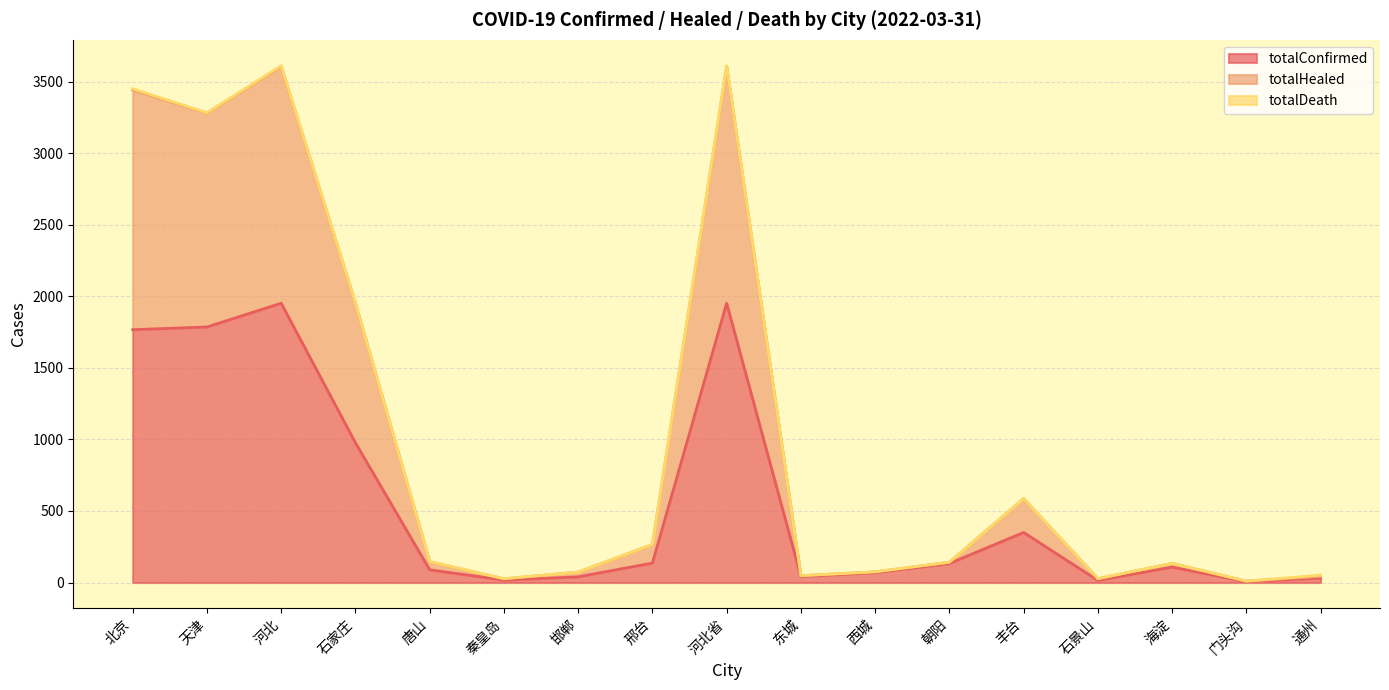

At which category is the sum across all series the highest?

河北